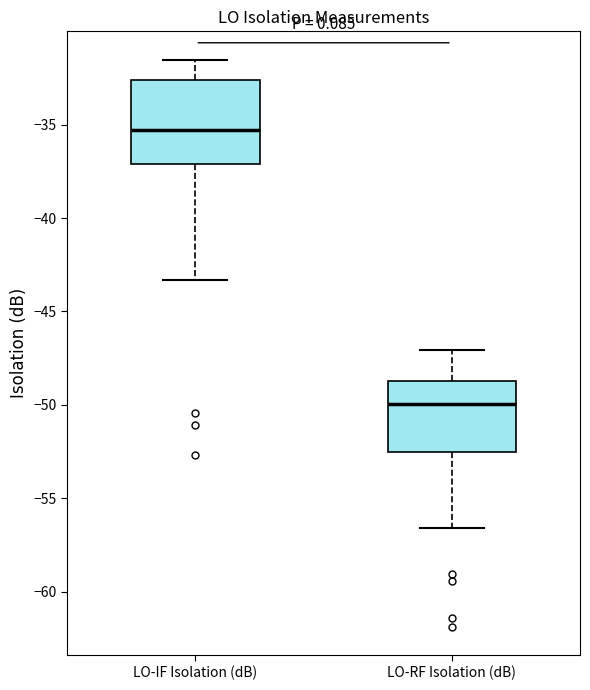

Reading left to right, read every box against the y-axis: the position of its median line, the range the box covers, and the ends of its whiskers. The values are not printed on the chart, so give them approximately, as read against the axis.

LO-IF Isolation (dB): median -35.5, box -37.0 to -32.5, whiskers -43.5 to -31.5
LO-RF Isolation (dB): median -50.0, box -52.5 to -48.5, whiskers -56.5 to -47.0